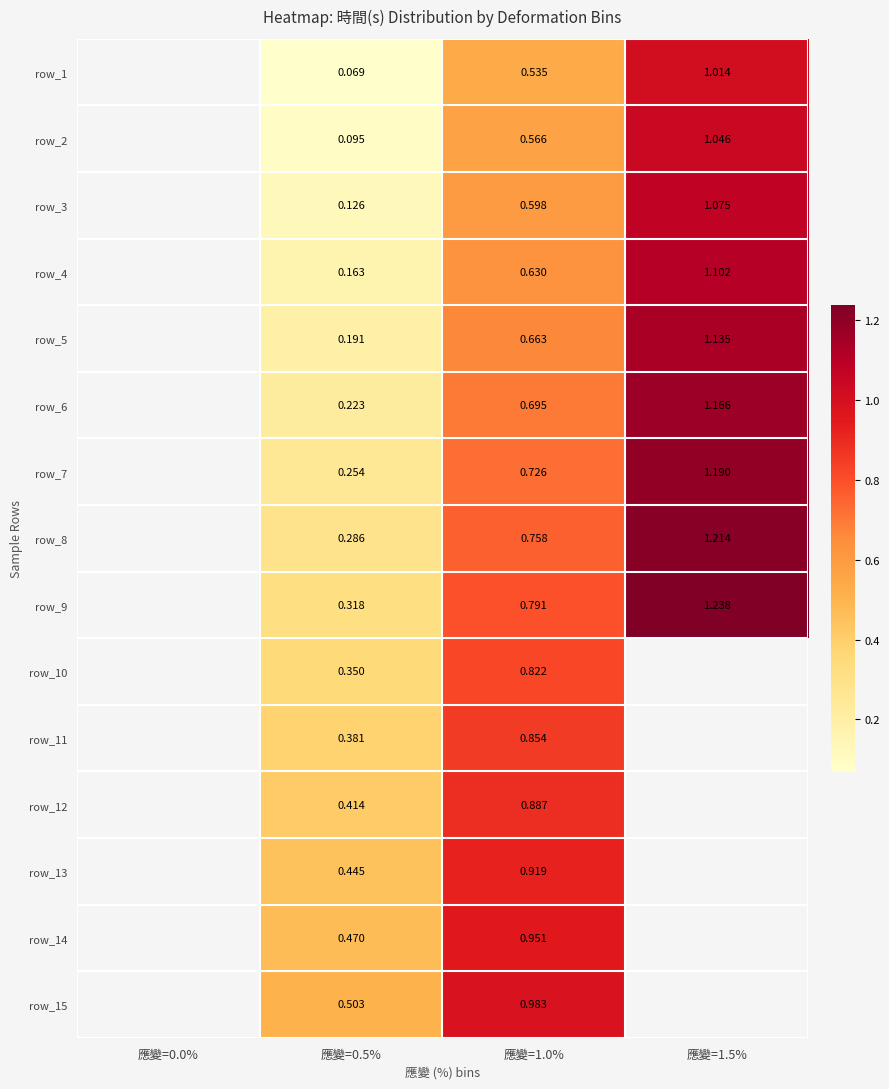

Is the value of row_5 at 應變=1.5% greater than the value of row_15 at 應變=0.5%?

Yes